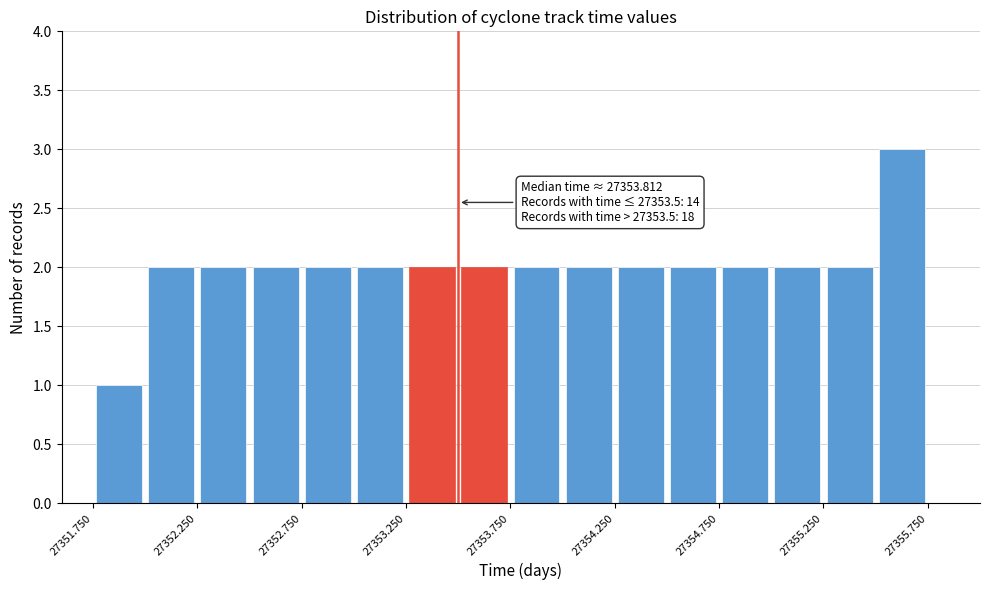

Over which range of the x-axis is the bar tallest?

27355.50 to 27355.75